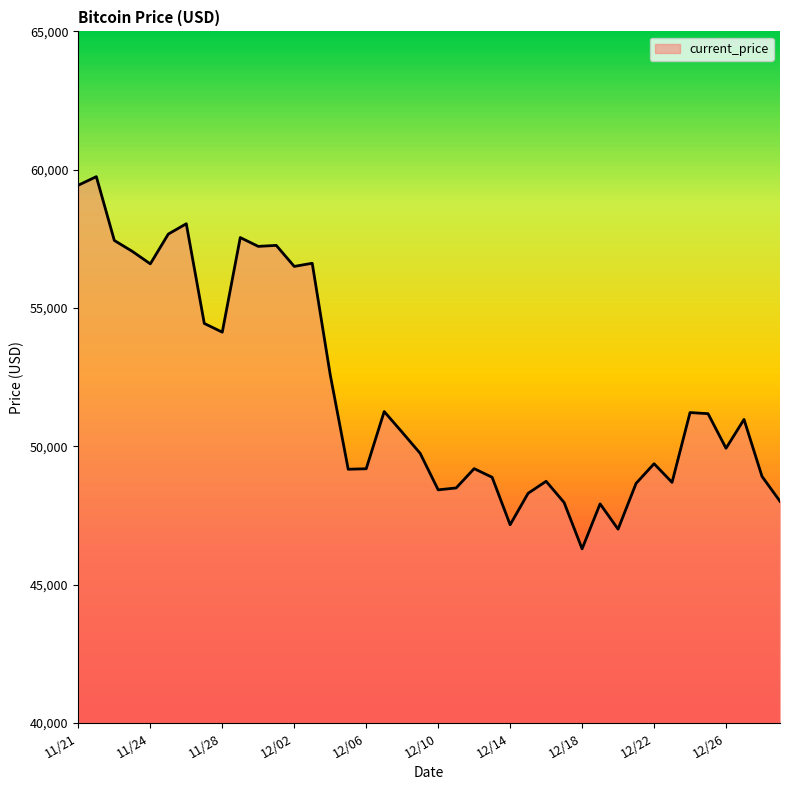

What is the difference between the maximum and minimum values?

13453